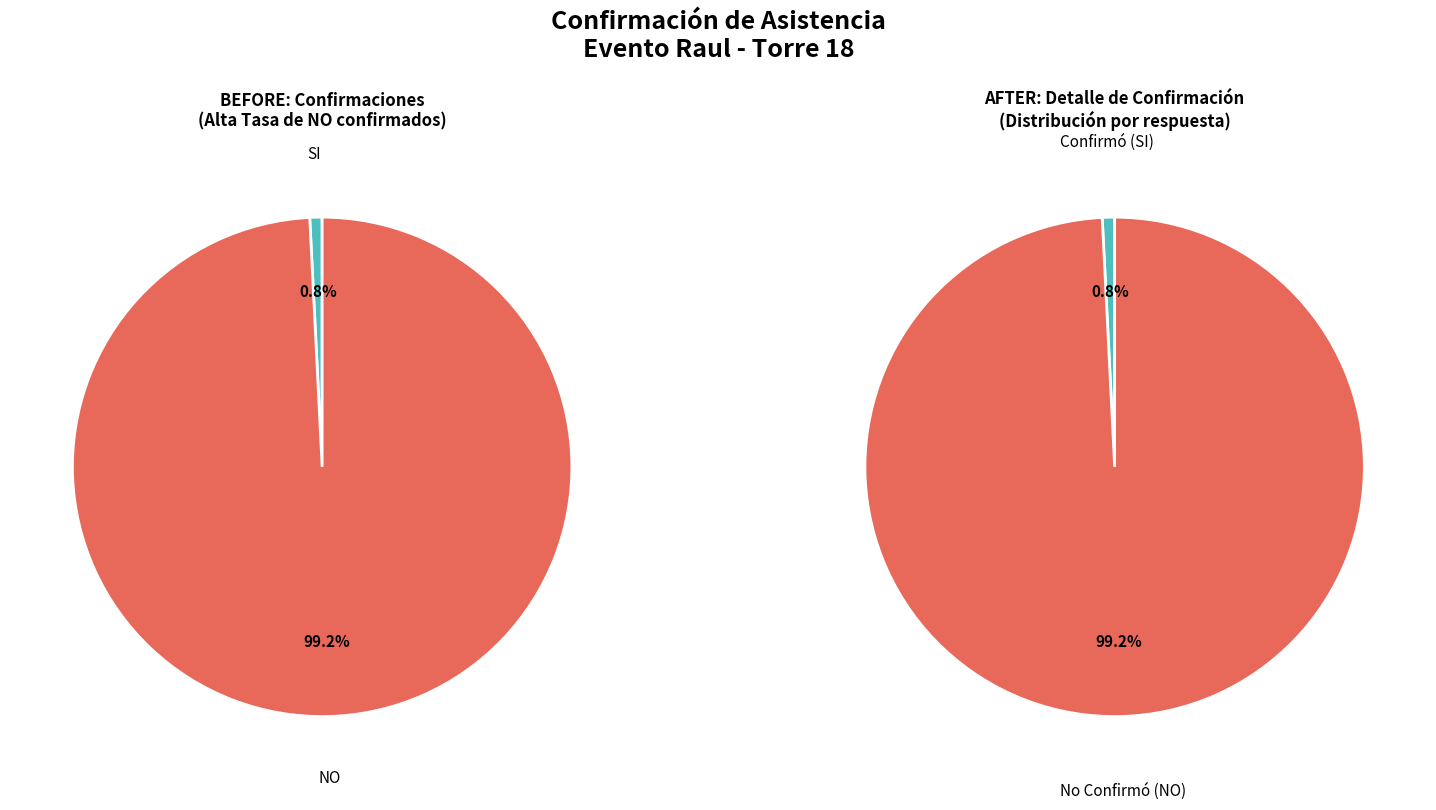

Which has a higher value, NO or SI?

NO